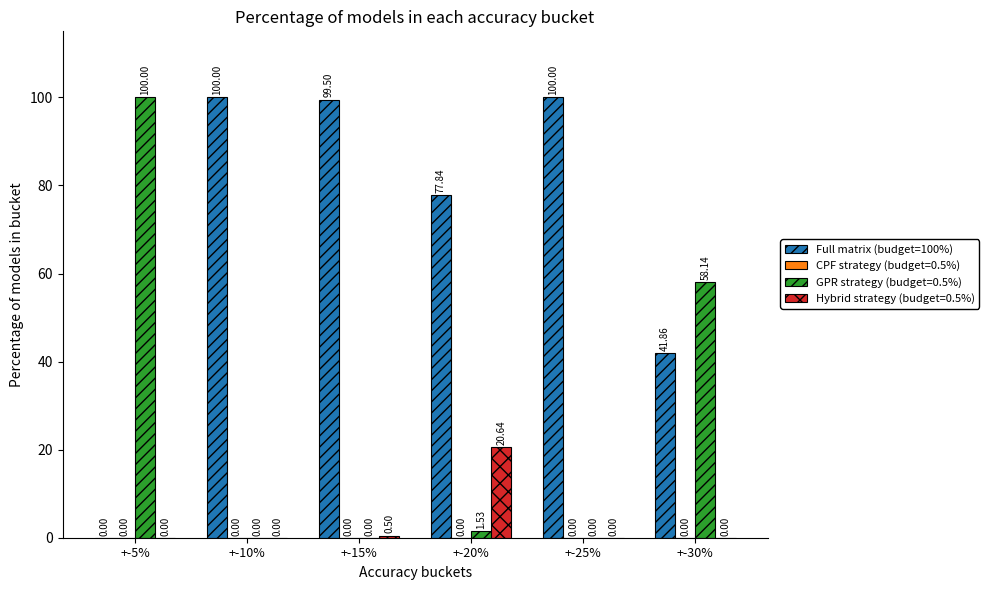

What is the sum of all GPR strategy (budget=0.5%) values?

159.7